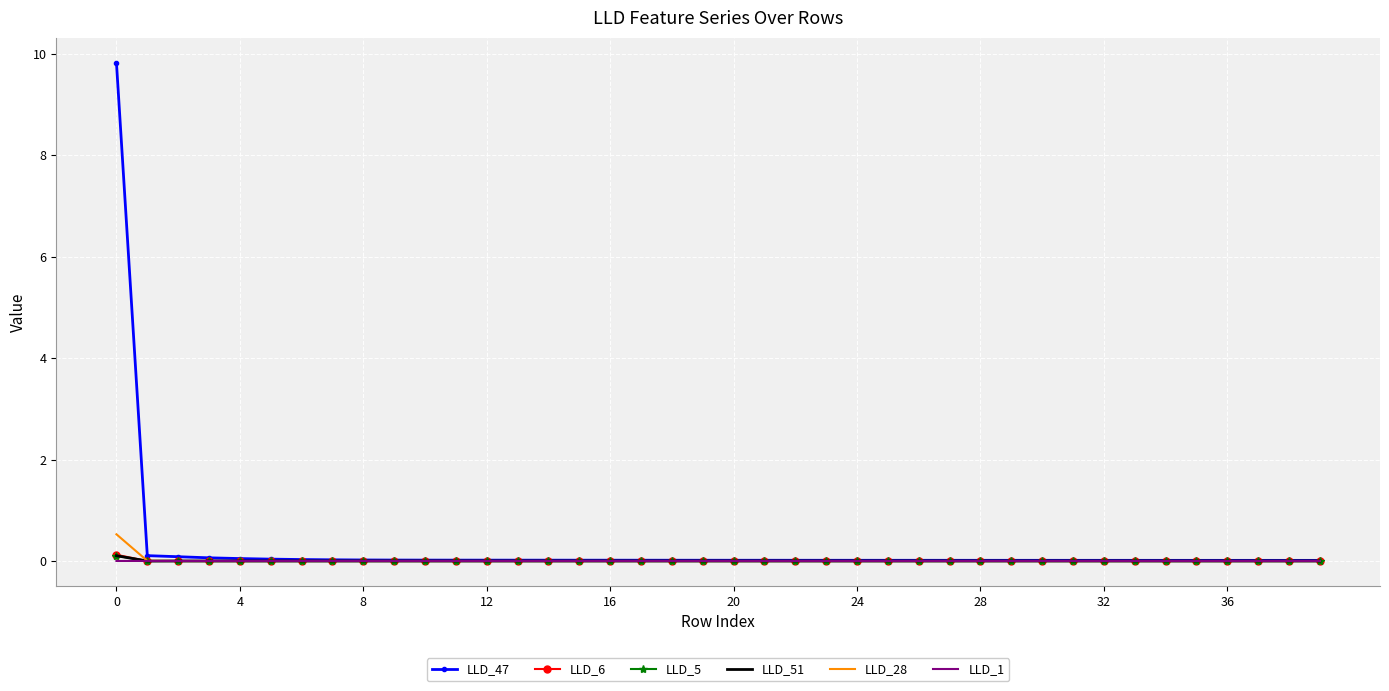

How many distinct data groups are displayed?

6